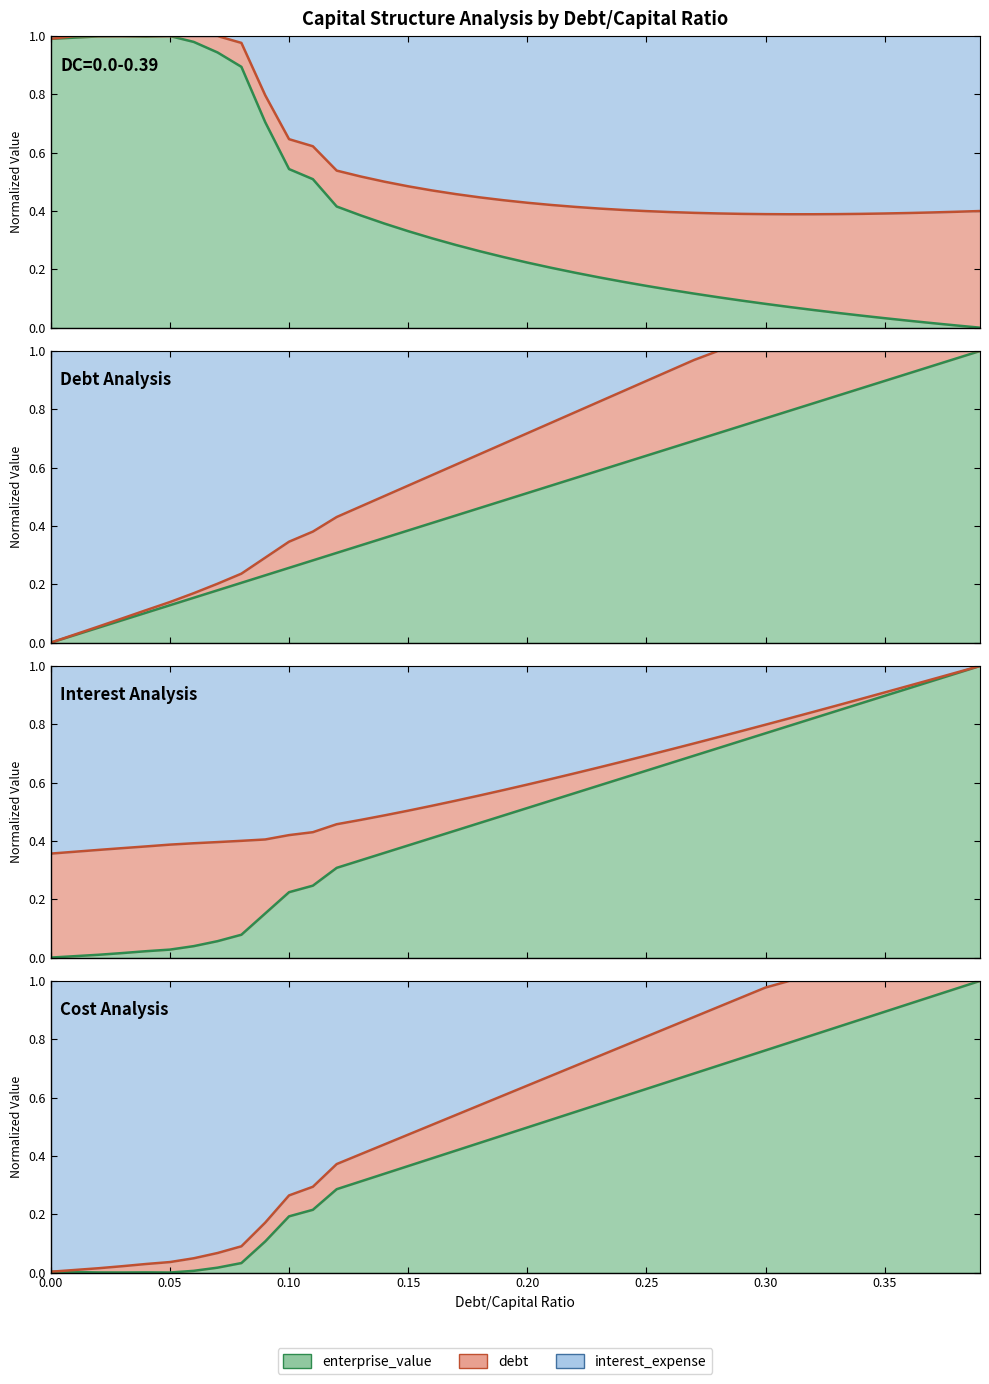

What is the difference between the cost_capital values at 0.08 and 0.12?

0.3